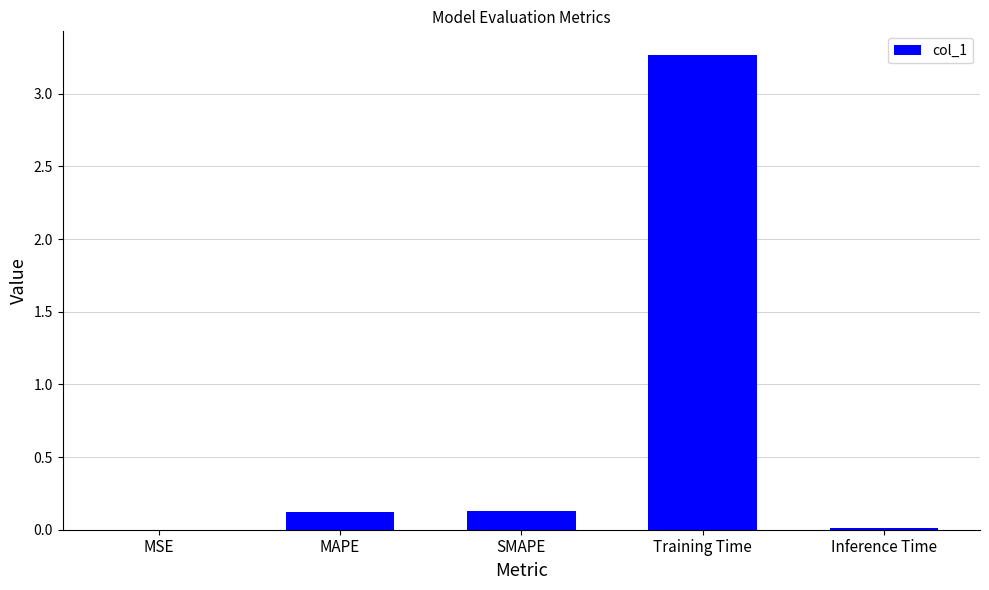

Which has a higher value, Inference Time or MAPE?

MAPE